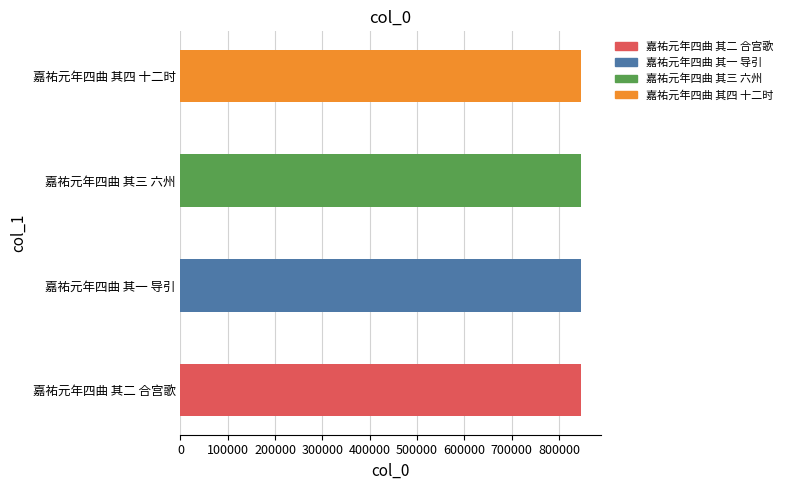

List the labels in order of value, smallest first.

嘉祐元年四曲 其四 十二时, 嘉祐元年四曲 其三 六州, 嘉祐元年四曲 其二 合宫歌, 嘉祐元年四曲 其一 导引